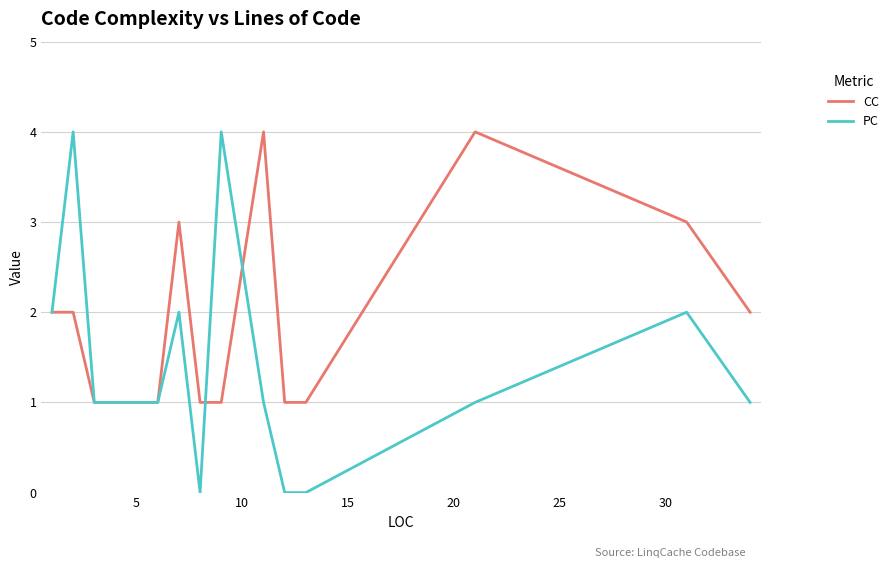

Which series has the largest range (max minus min)?

PC